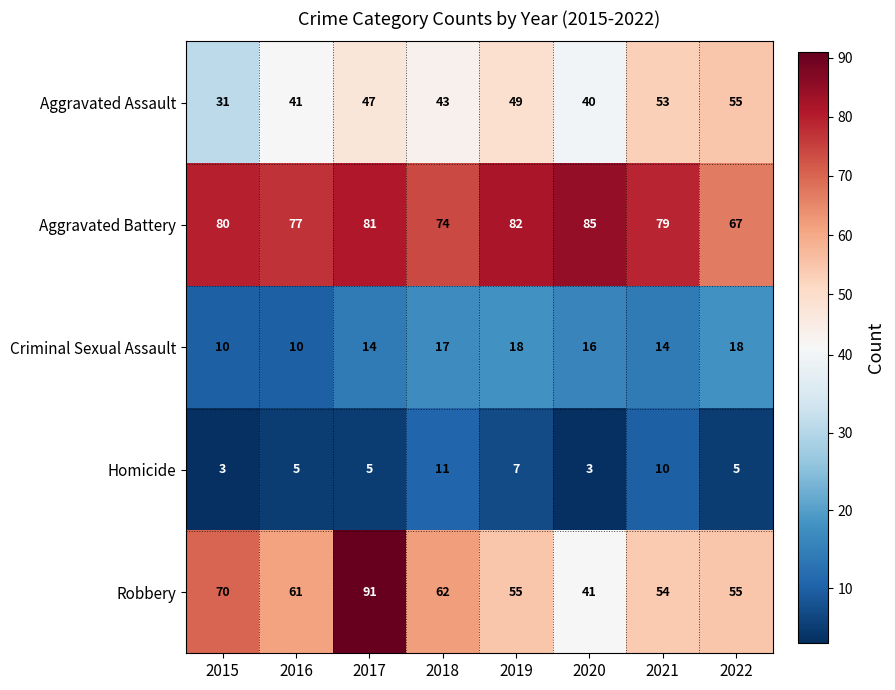

At which label is Aggravated Assault closest to 43?

2018